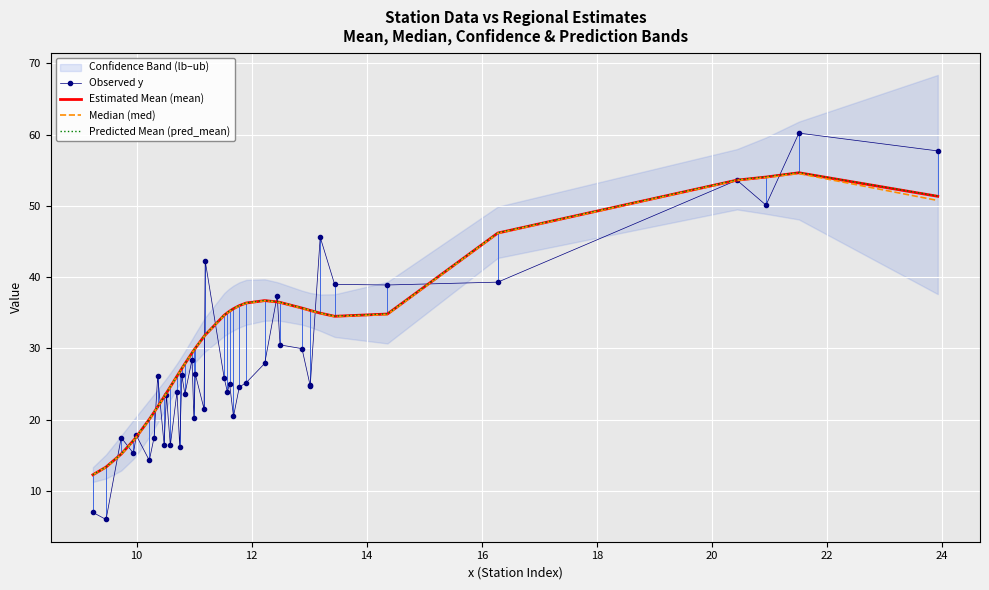

What is the average value of the Estimated Mean (mean) series?

31.6